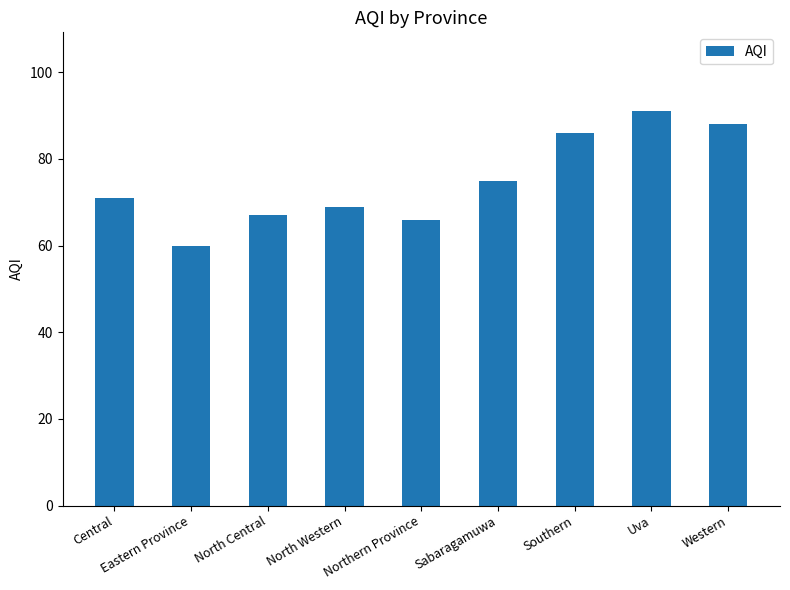

Which category has the highest value across all series?

Uva